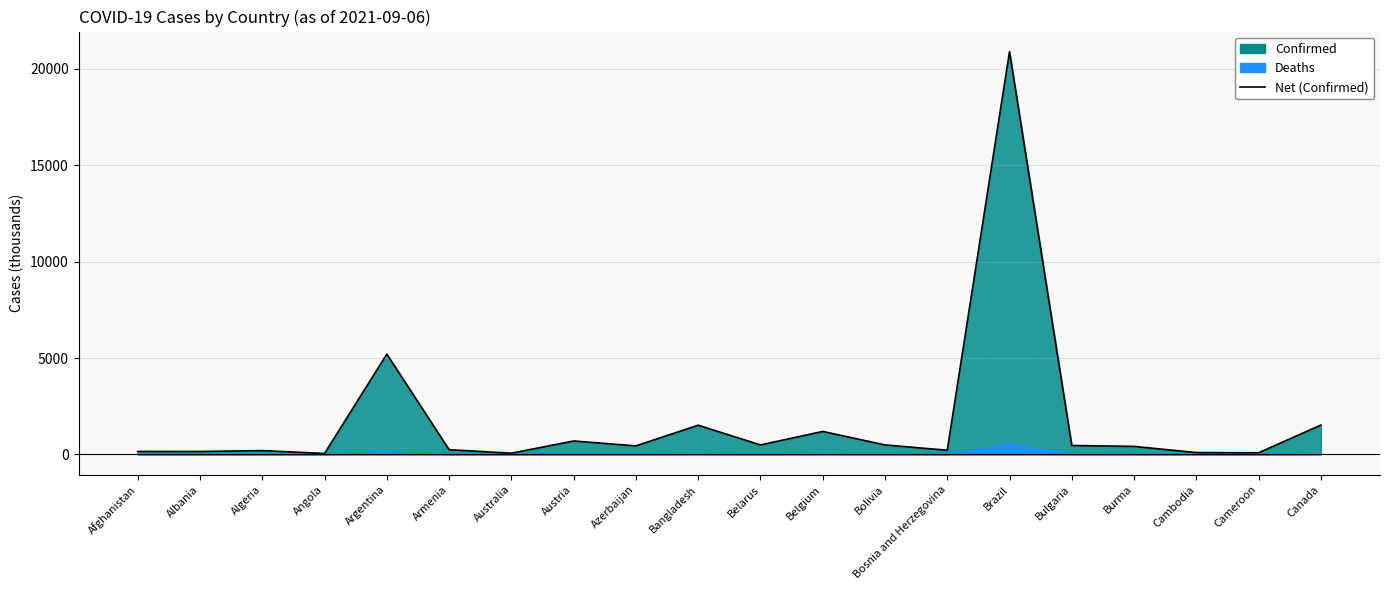

Approximately how many times larger is the value at Belgium compared to Bangladesh?

0.8